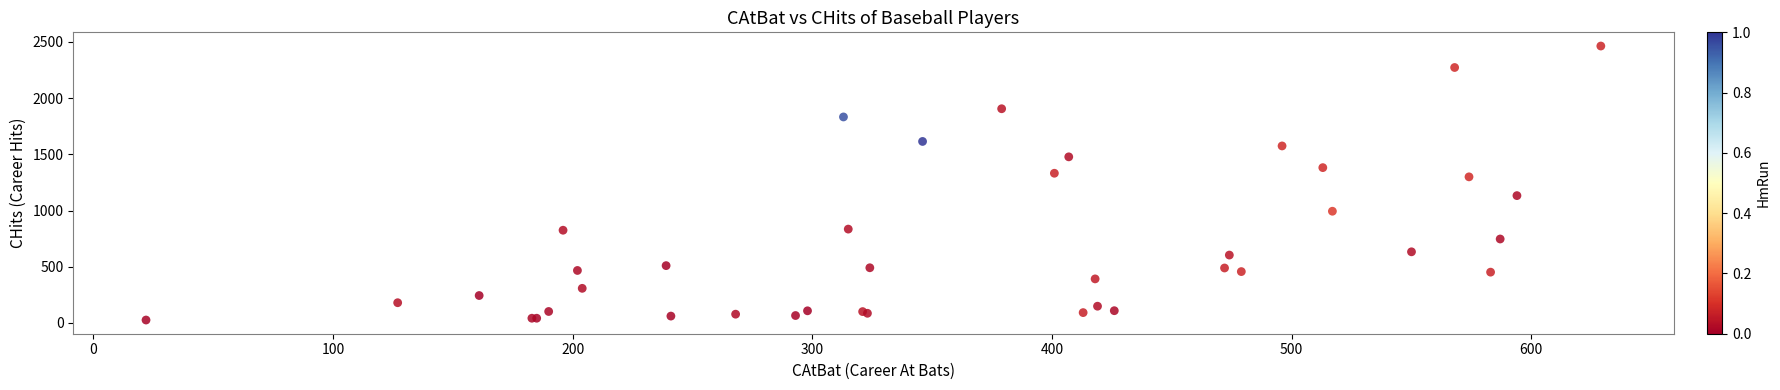

What Y value in the scatter plot is closest to 1245?

1300